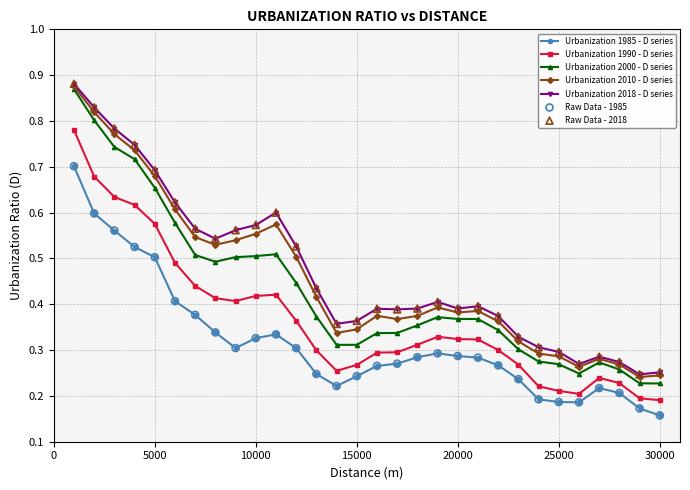

Which series has the widest spread of values?

Urbanization 2000 - D series